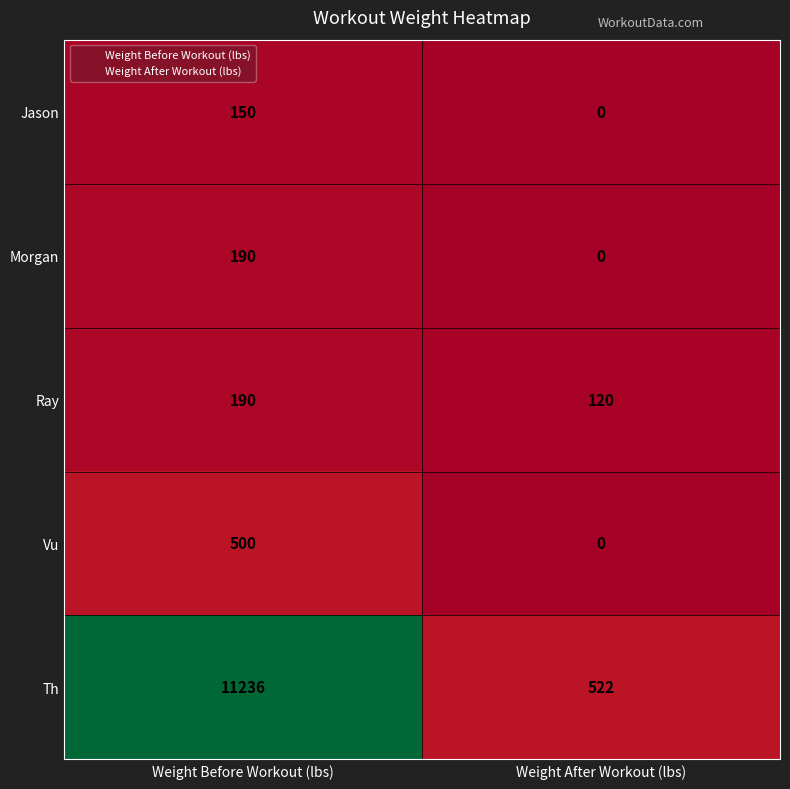

The value of Ray at Weight After Workout (lbs) is 120. True or false?

True